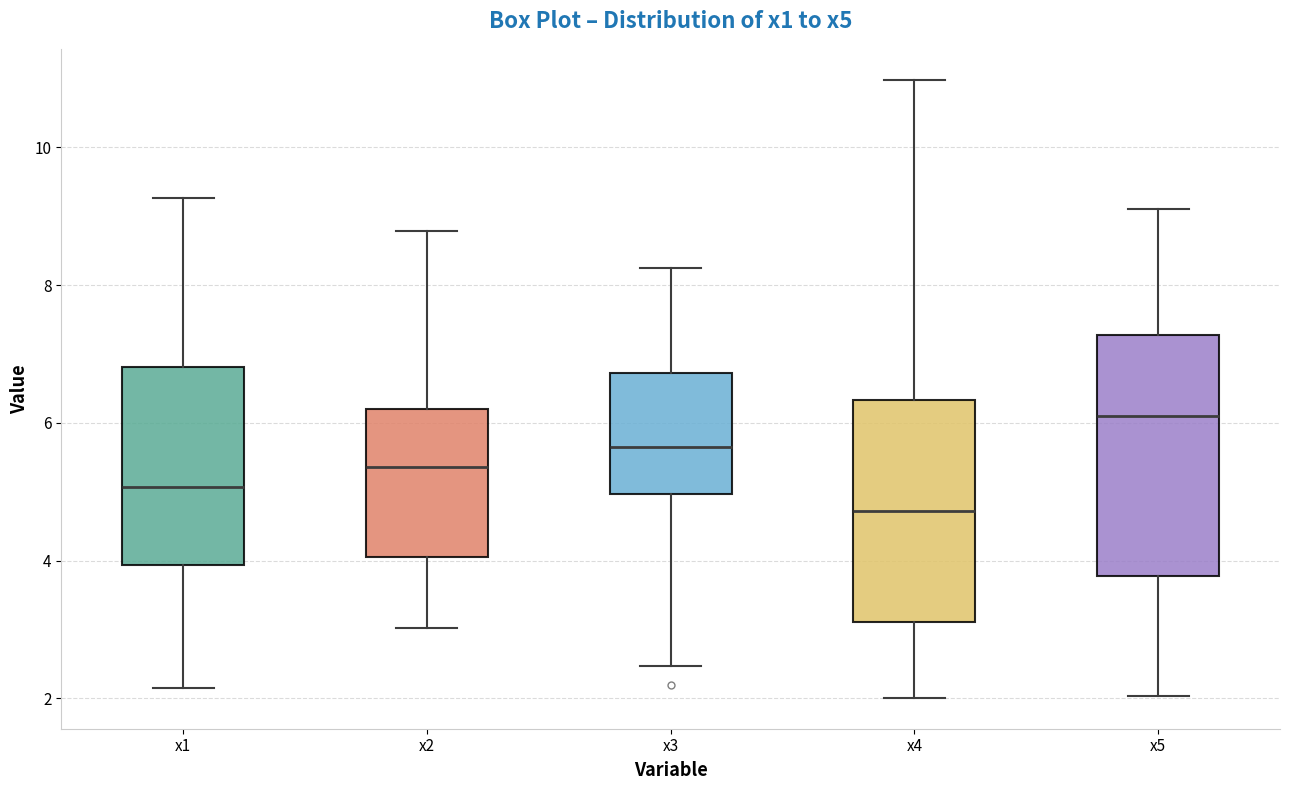

Which box has the lowest median line?

x4